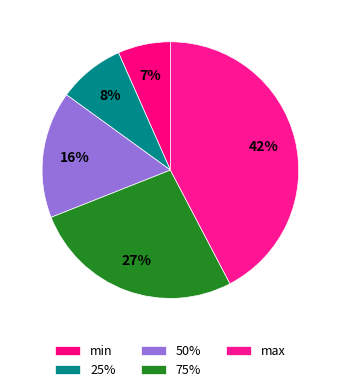

Count the number of slices in the pie.

5